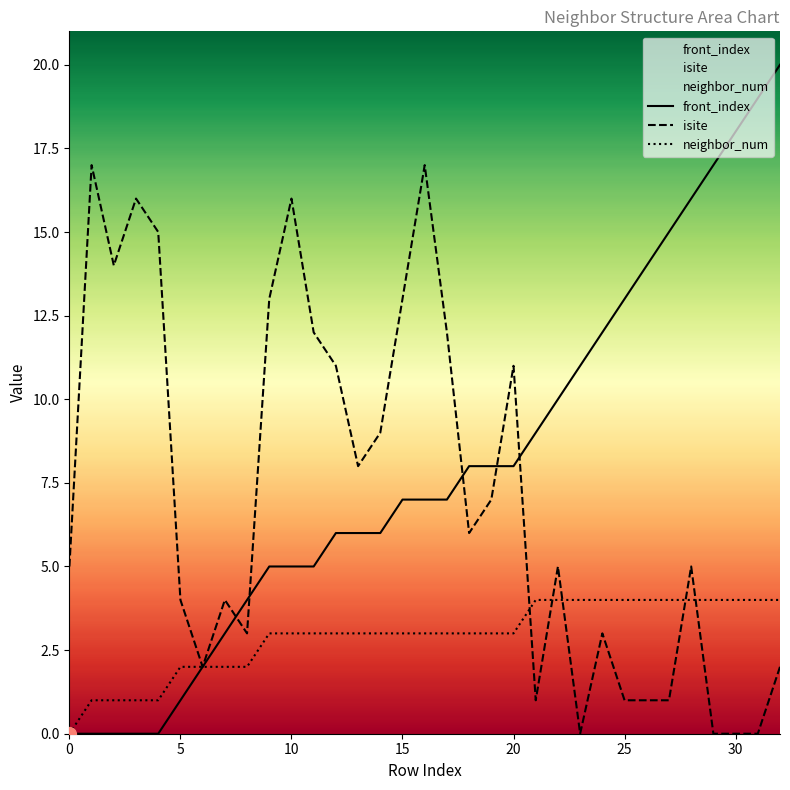

Reading left to right, what are all the values shown in this chart?

front_index: 0	0	0	0	0	1	2	3	4	5	5	5	6	6	6	7	7	7	8	8	8	9	10	11	12	13	14	15	16	17	18	19	20
isite: 5	17	14	16	15	4	2	4	3	13	16	12	11	8	9	13	17	12	6	7	11	1	5	0	3	1	1	1	5	0	0	0	2
neighbor_num: 0	1	1	1	1	2	2	2	2	3	3	3	3	3	3	3	3	3	3	3	3	4	4	4	4	4	4	4	4	4	4	4	4